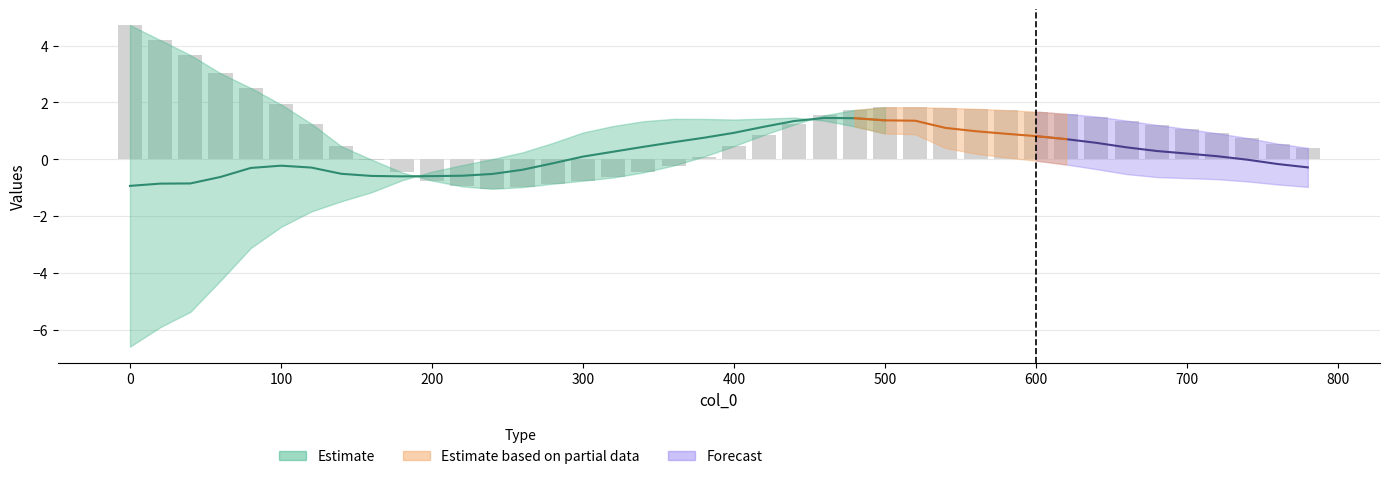

What is the highest value of the col_2 series?

4.7